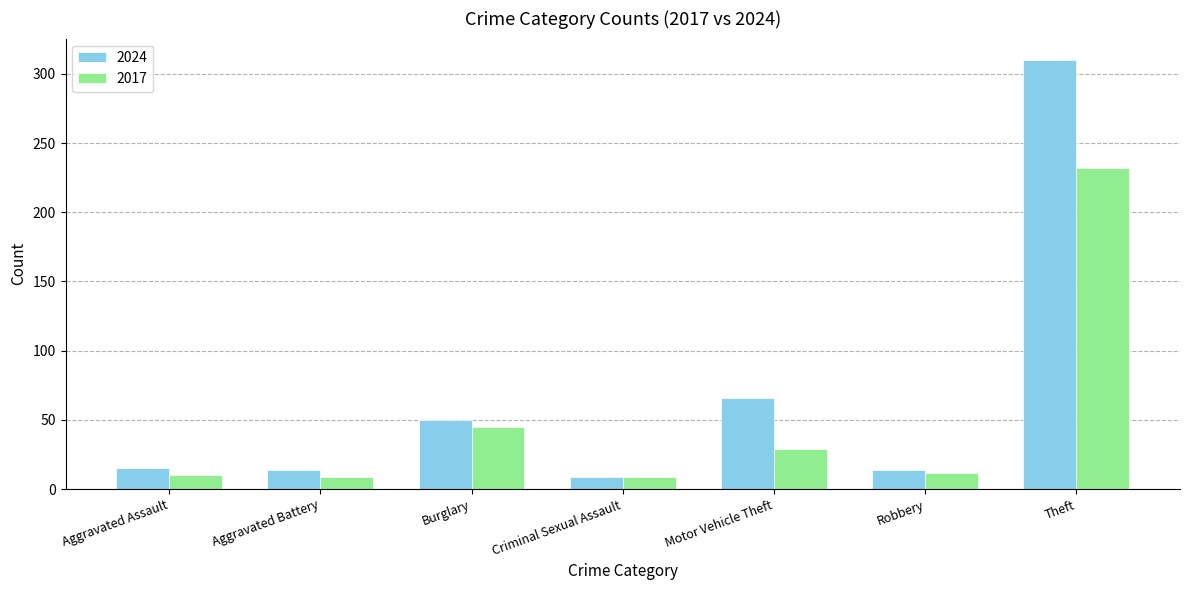

What are all the series names shown in the legend?

2024, 2017